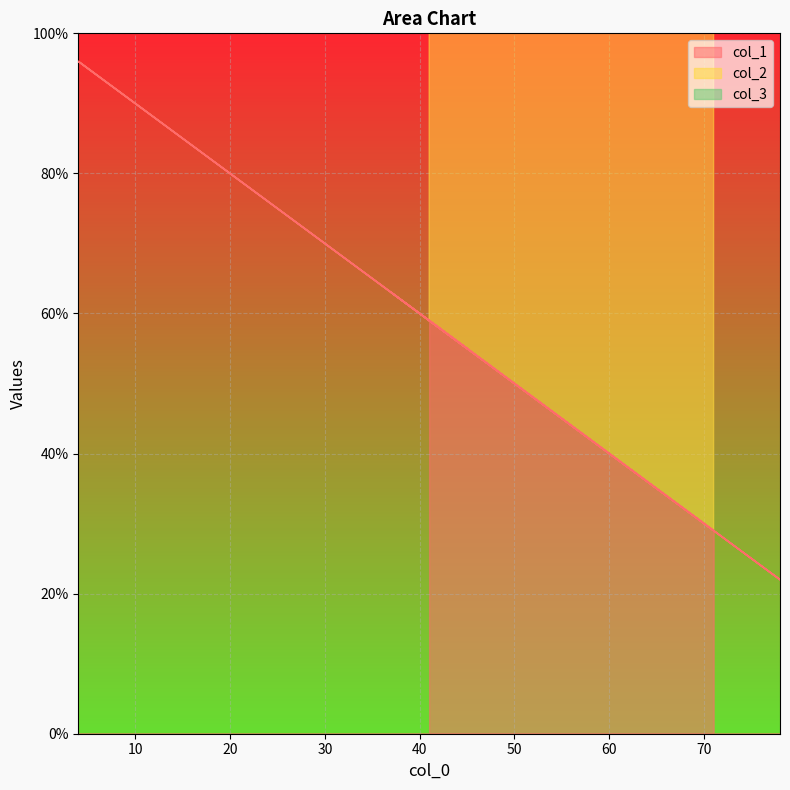

Which category has the lowest value across all series?

71